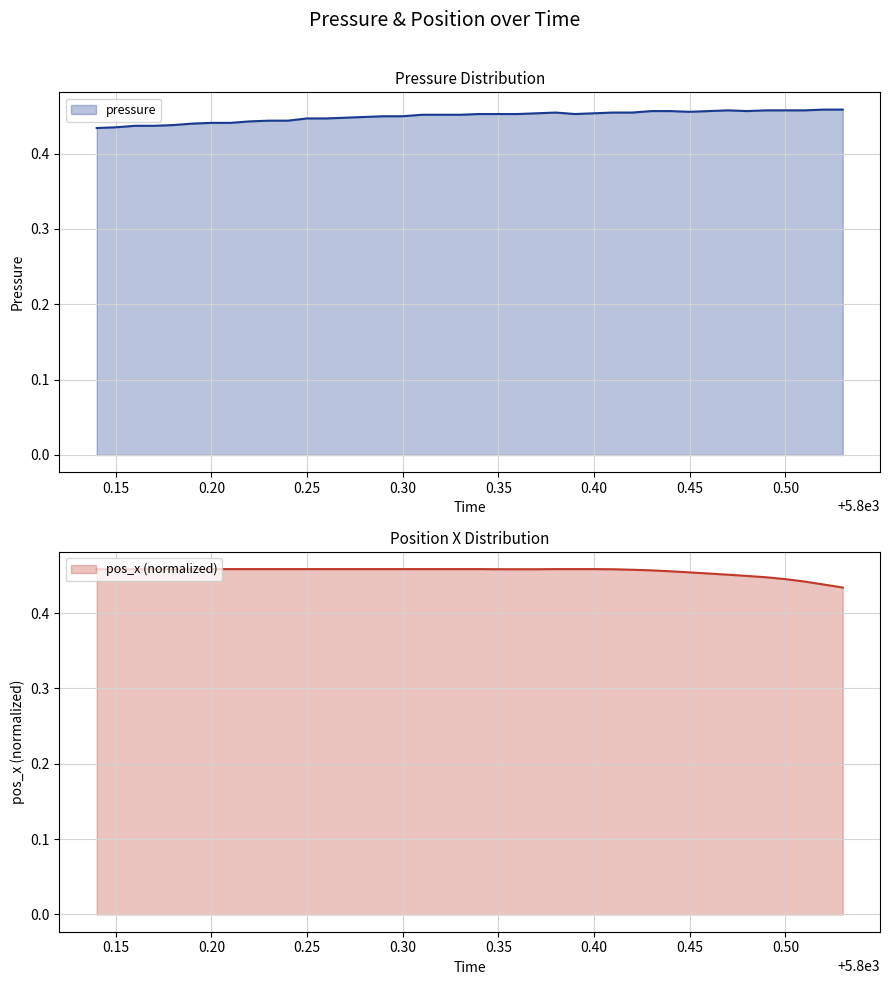

Is it true that pressure equals 0.3 at 0.30?

False